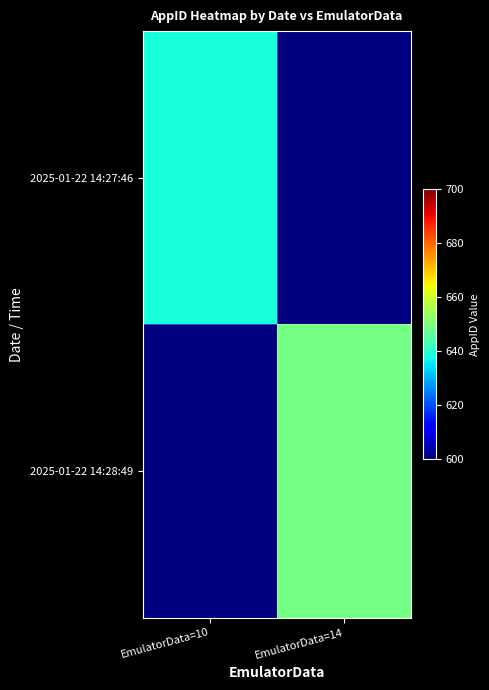

Which category has the highest value in the 2025-01-22 14:27:46 series?

EmulatorData=10